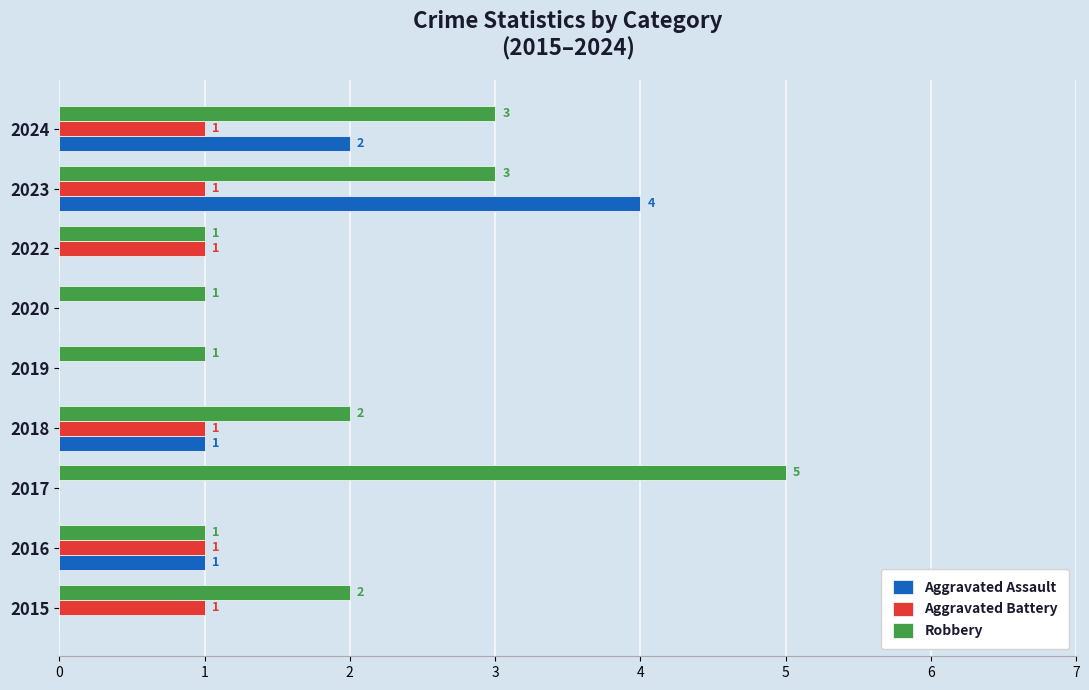

At which category is the sum across all series the highest?

2023